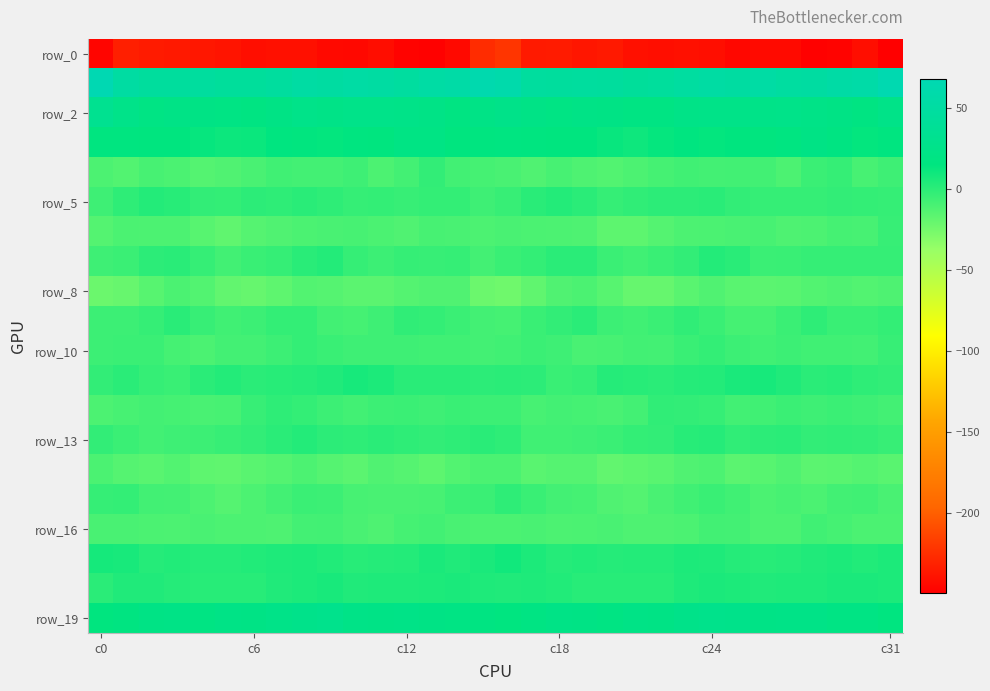

How many distinct data groups are displayed?

20